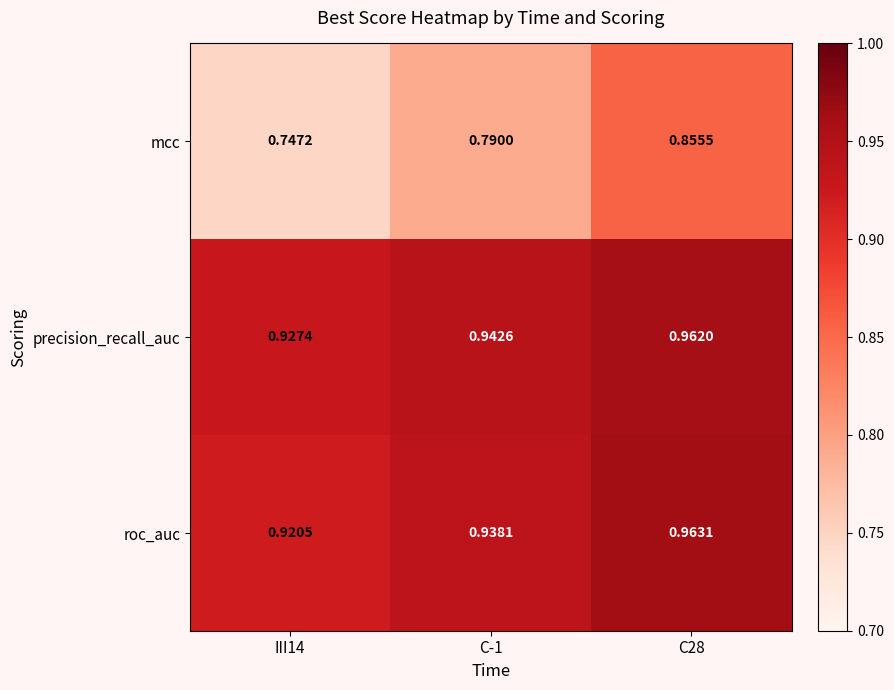

Which series has the largest range (max minus min)?

mcc